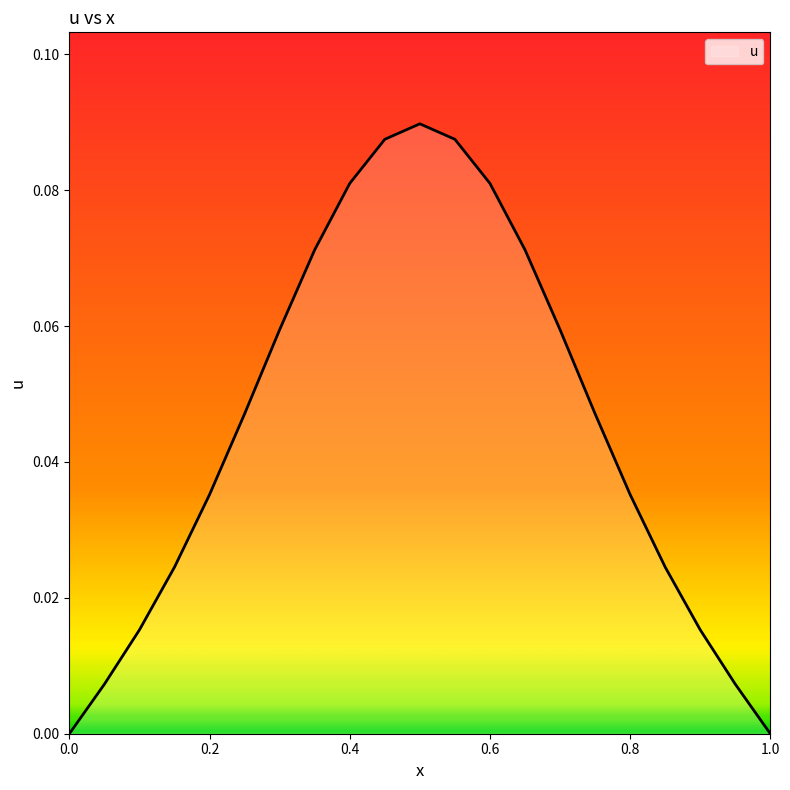

How many lines are shown in the chart?

1